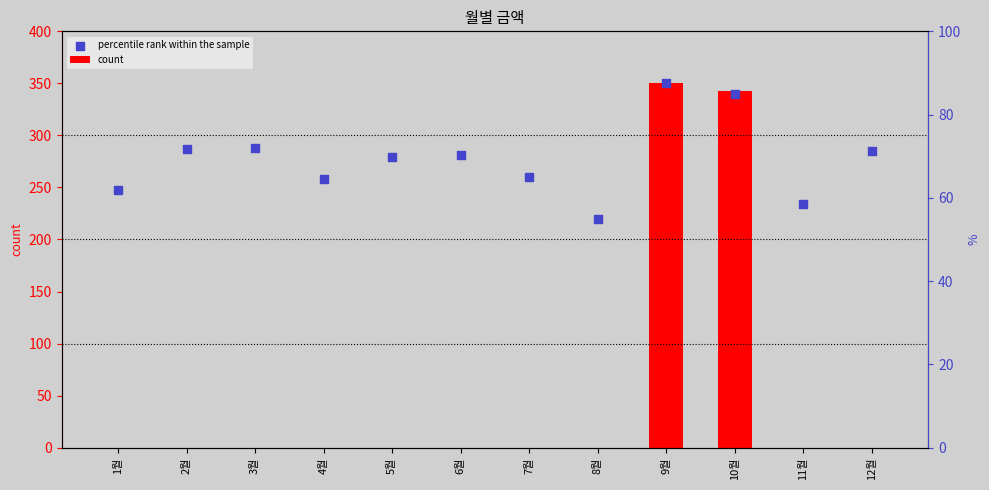

At which category is the sum across all series the highest?

9월